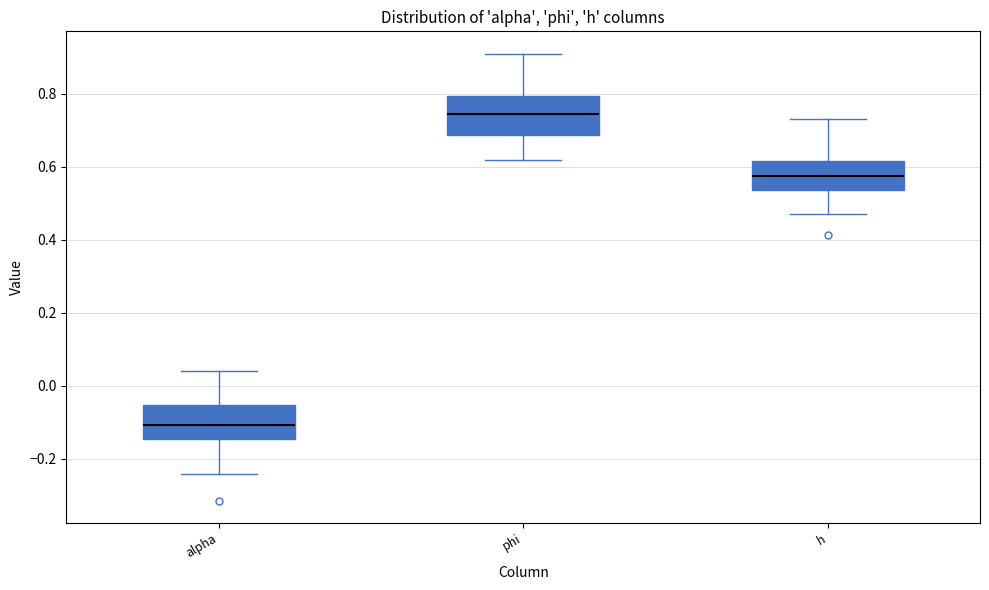

Which box's median line is the lowest?

alpha